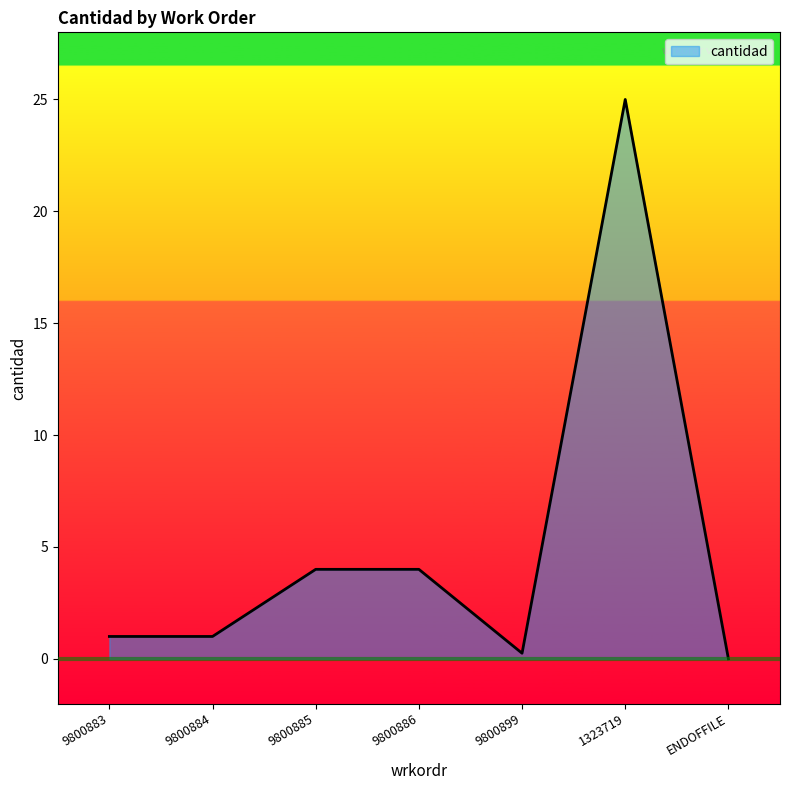

How many lines are shown in the chart?

1